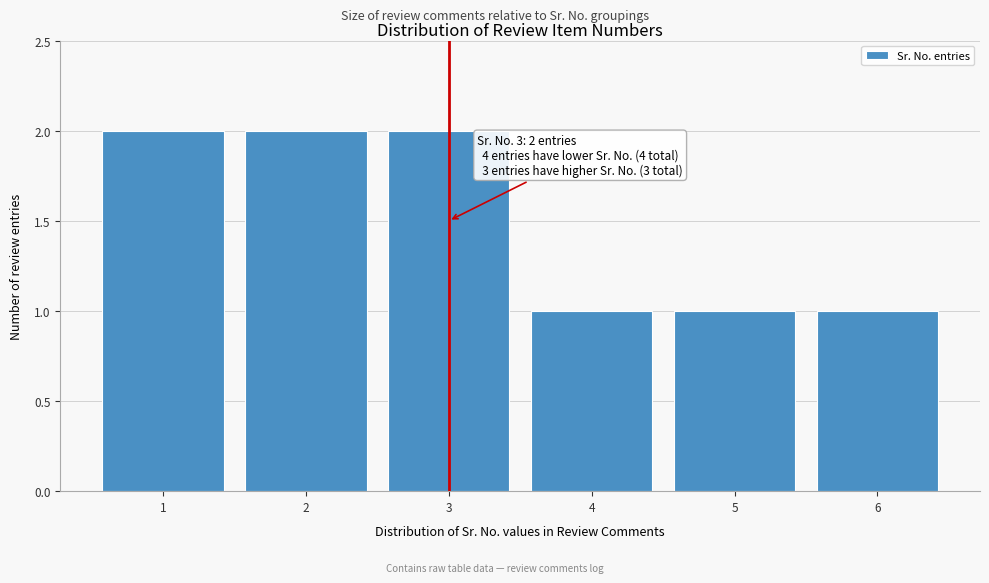

Reading left to right, transcribe all the data shown in this chart.

2	2	2	1	1	1